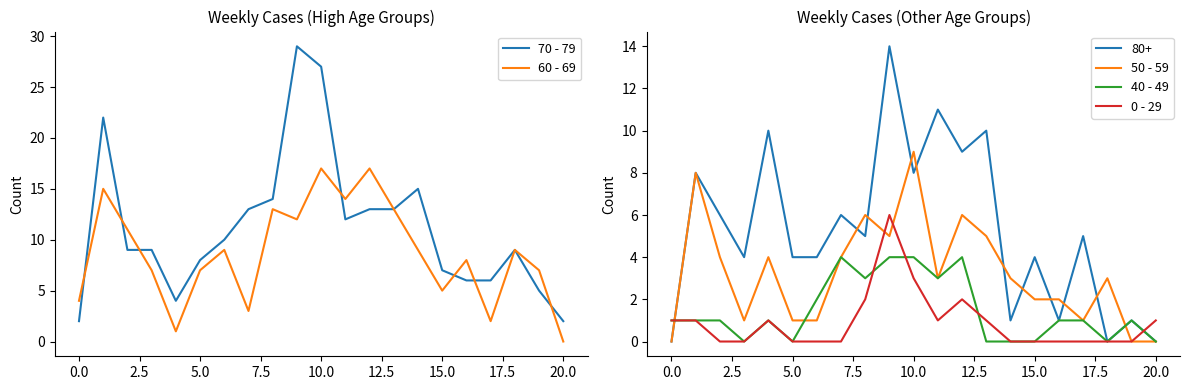

What is the difference between the 50 - 59 values at 0.0 and 5.0?

1